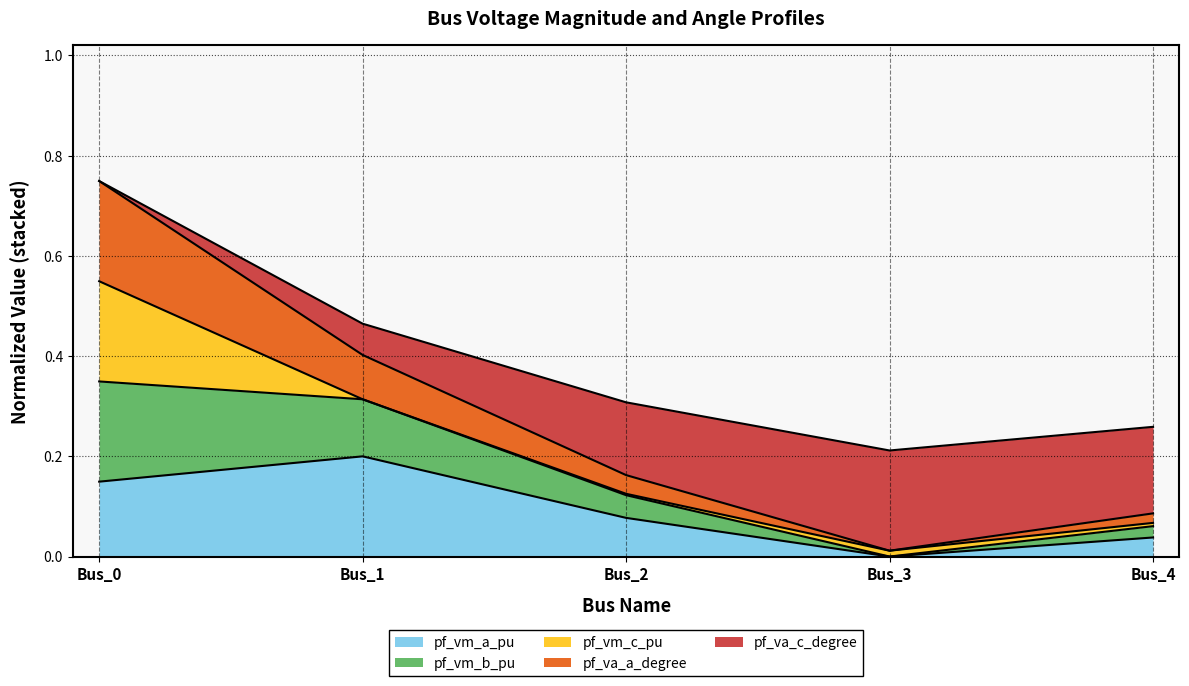

Between Bus_4 and Bus_0, which is larger?

Bus_0